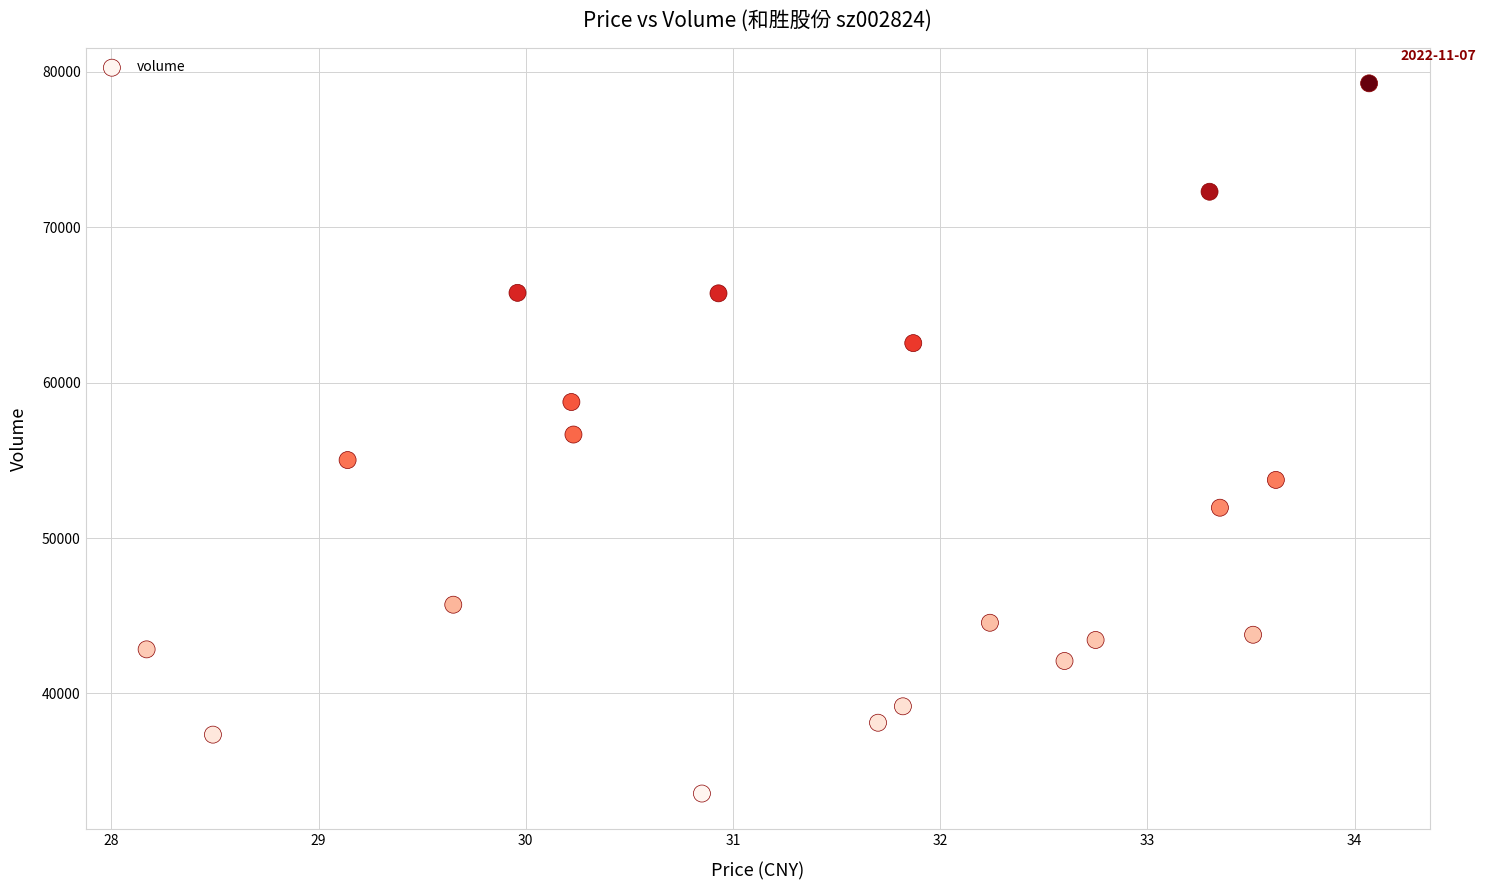

How many data points are displayed?

20